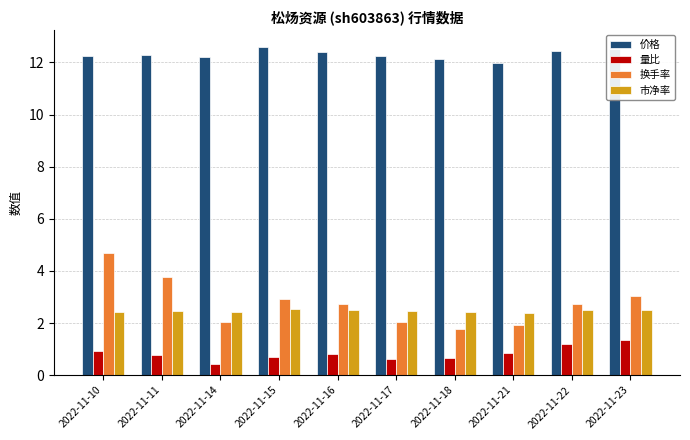

What is the value of the 量比 bar at the 3rd from the left?

0.4